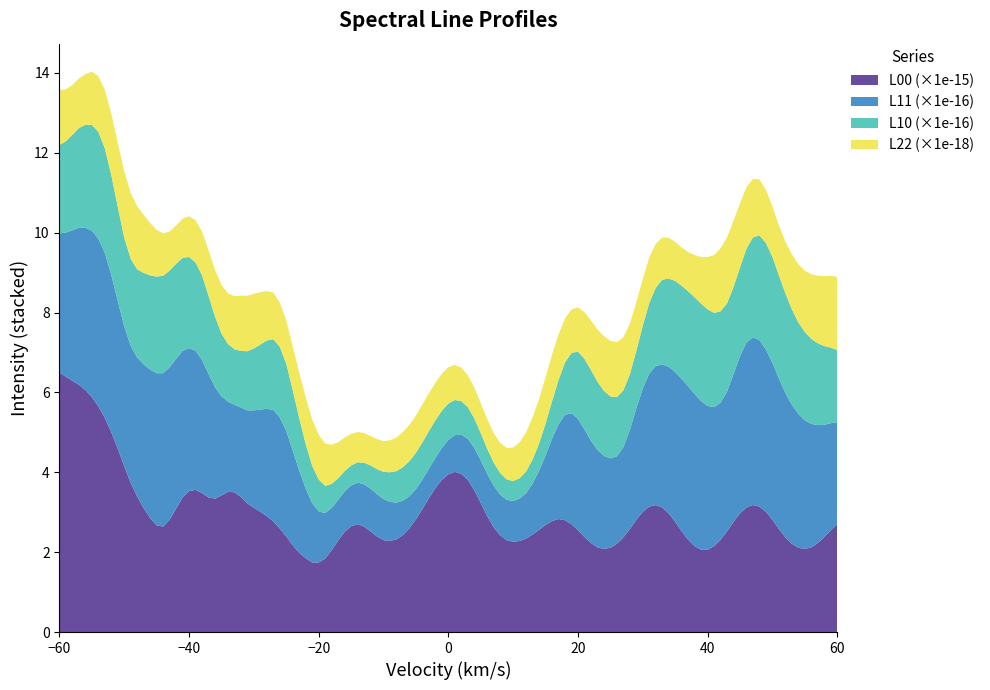

What is the lowest value of the L00 (×1e-15) series?

1.7